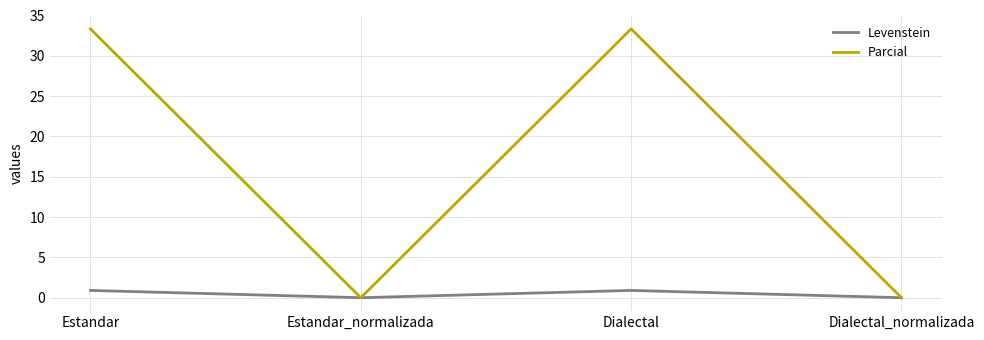

What position from the right is Estandar_normalizada?

3